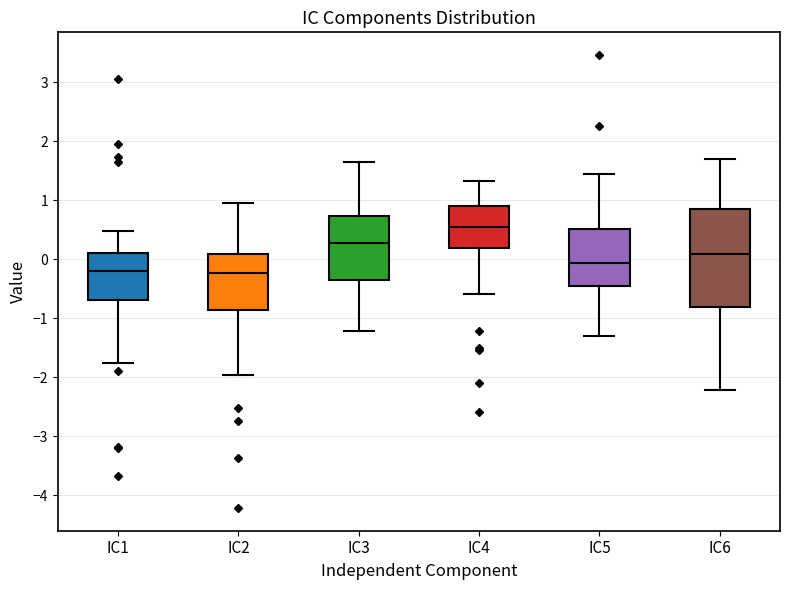

Reading left to right, read every box against the y-axis: the position of its median line, the range the box covers, and the ends of its whiskers. The values are not printed on the chart, so give them approximately, as read against the axis.

IC1: median -0.2, box -0.7 to 0.1, whiskers -1.8 to 0.5
IC2: median -0.2, box -0.9 to 0.1, whiskers -2.0 to 1.0
IC3: median 0.3, box -0.3 to 0.7, whiskers -1.2 to 1.6
IC4: median 0.5, box 0.2 to 0.9, whiskers -0.6 to 1.3
IC5: median -0.1, box -0.5 to 0.5, whiskers -1.3 to 1.4
IC6: median 0.1, box -0.8 to 0.8, whiskers -2.2 to 1.7